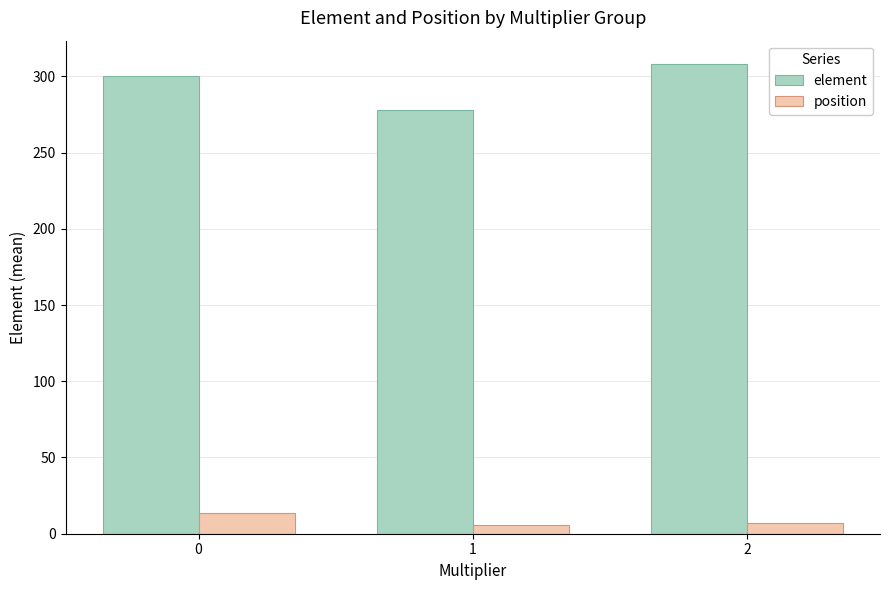

At which label is position closest to 9?

2